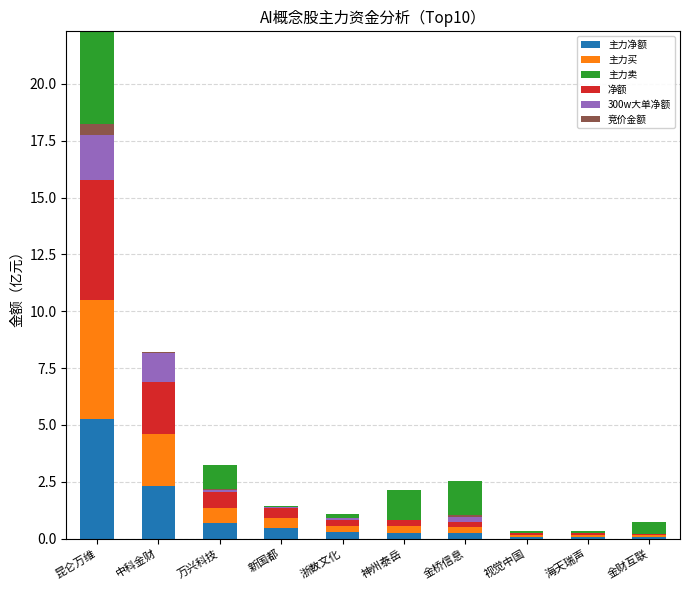

What are all the series names shown in the legend?

主力净额, 主力买, 主力卖, 净额, 300w大单净额, 竞价金额